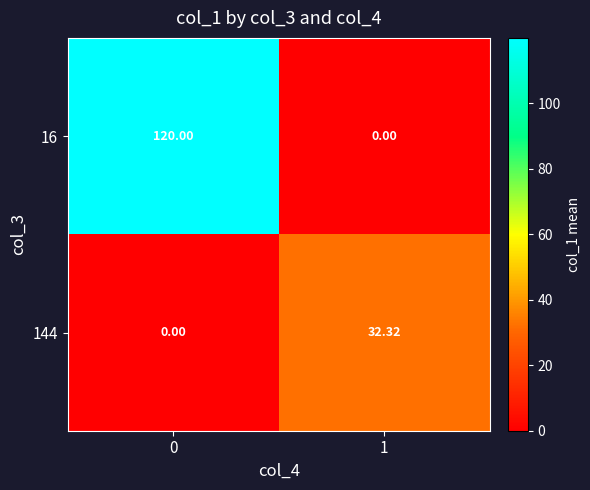

Is the value of 16 at 1 greater than the value of 144 at 1?

No